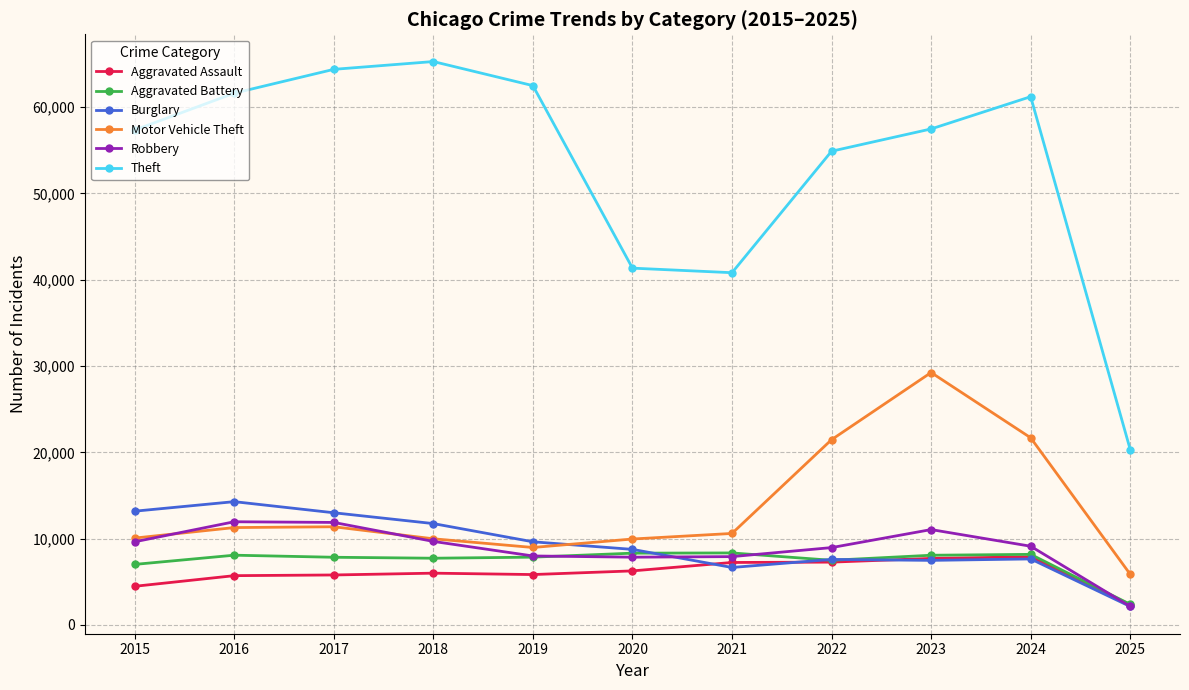

What is the value of the Theft point at the 5th from the left?

62498